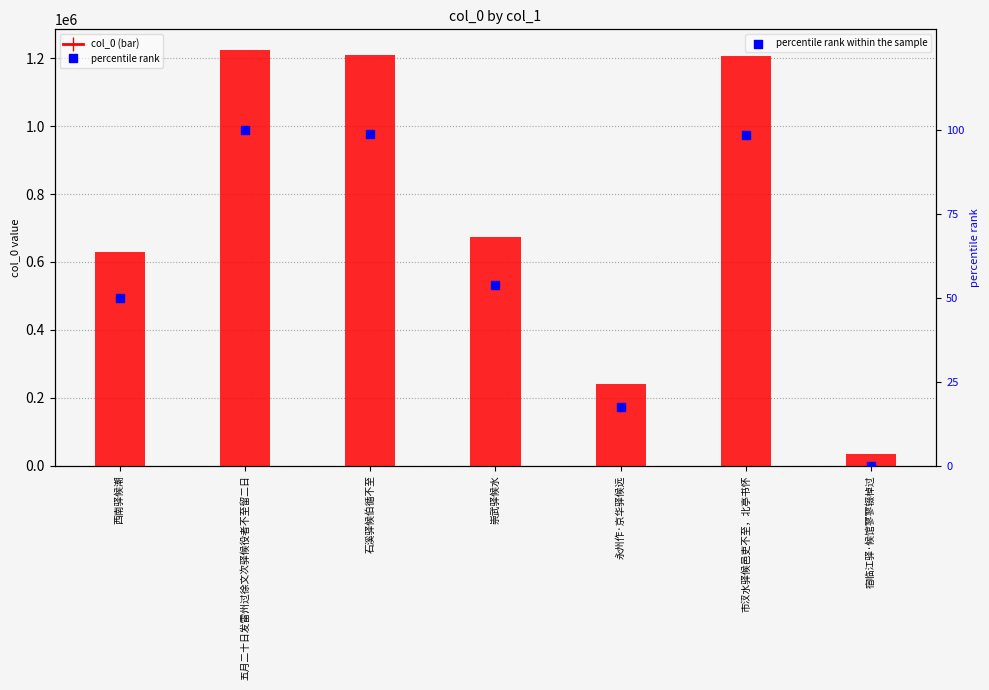

What is the total value across all series at 西南驿候潮?

630222.1